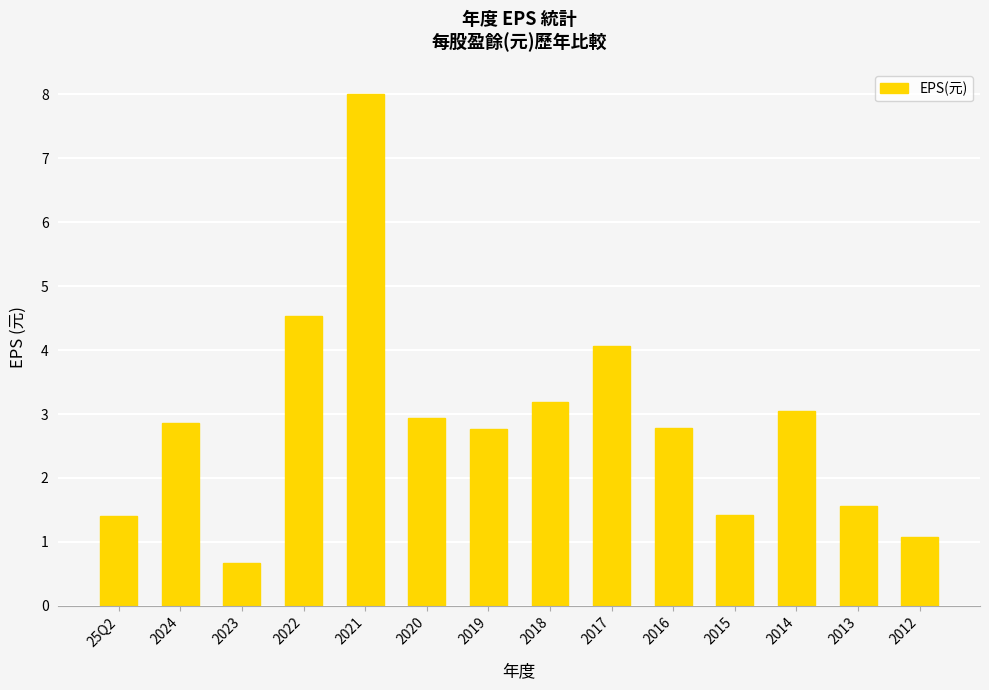

What position from the left is 2014?

12